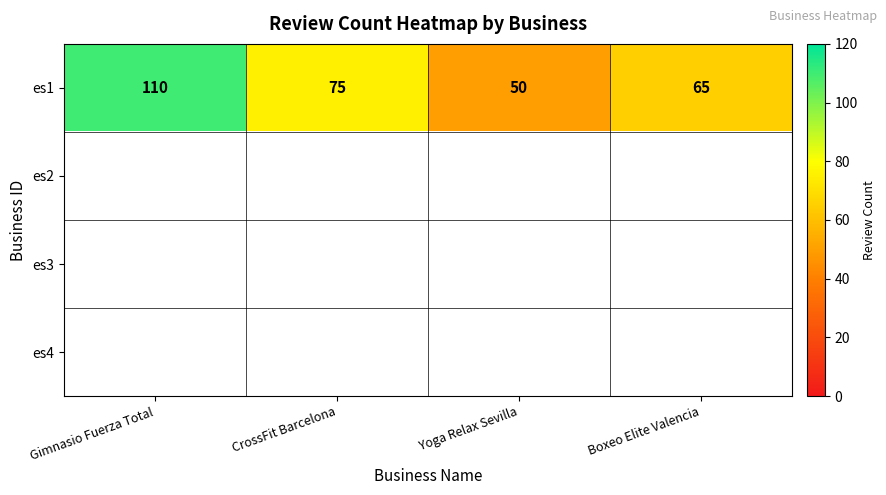

True or false: es1 has a value of 50 at Yoga Relax Sevilla.

True